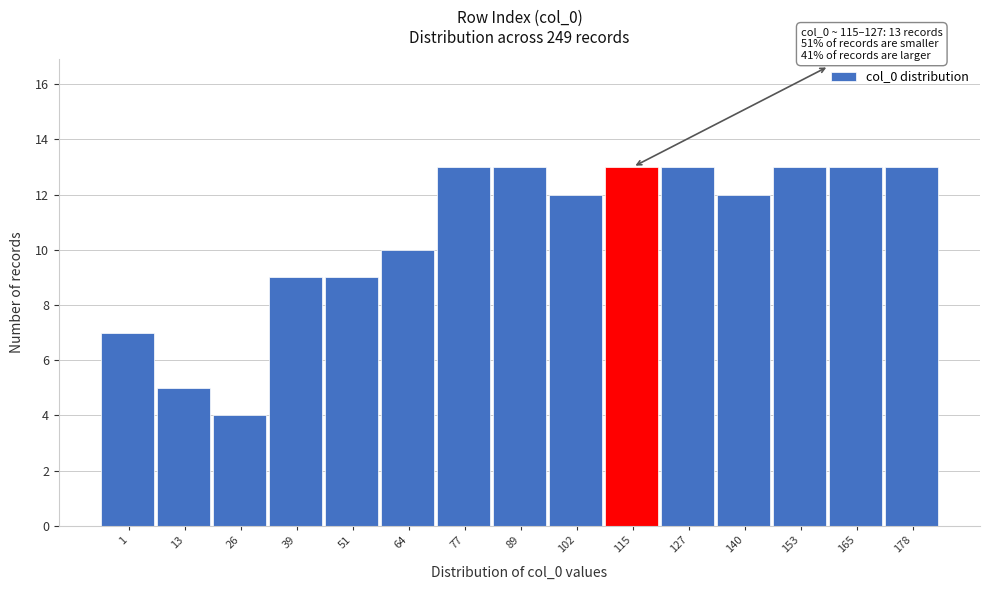

Reading left to right, extract all data points from this chart.

1=7	13=5	26=4	39=9	51=9	64=10	77=13	89=13	102=12	115=13	127=13	140=12	153=13	165=13	178=13